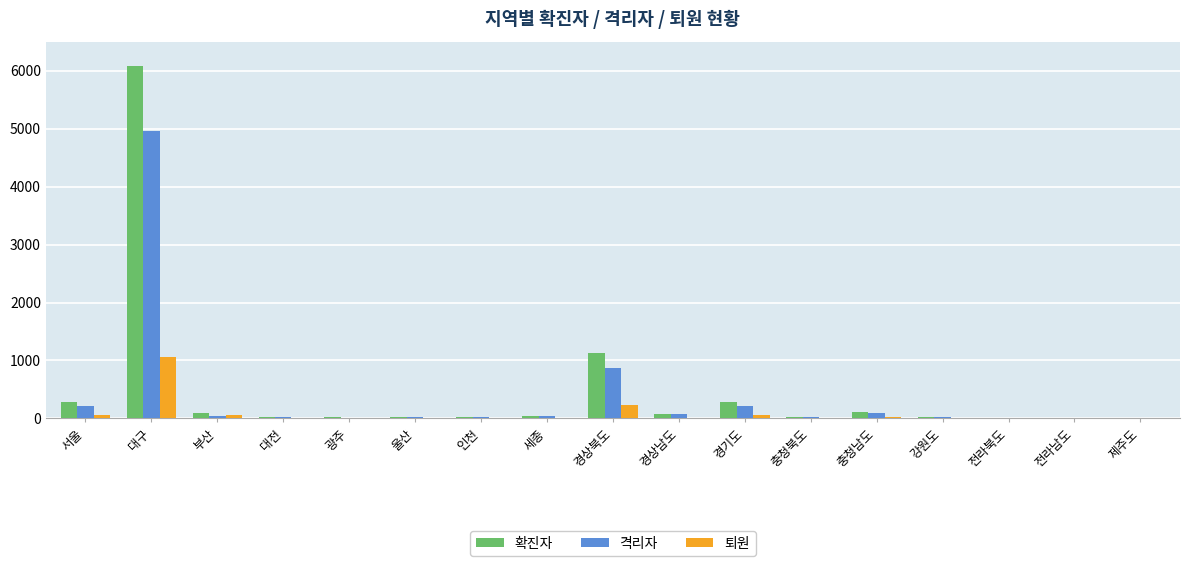

The 확진자 series shows 278 at 경기도. True or false?

True